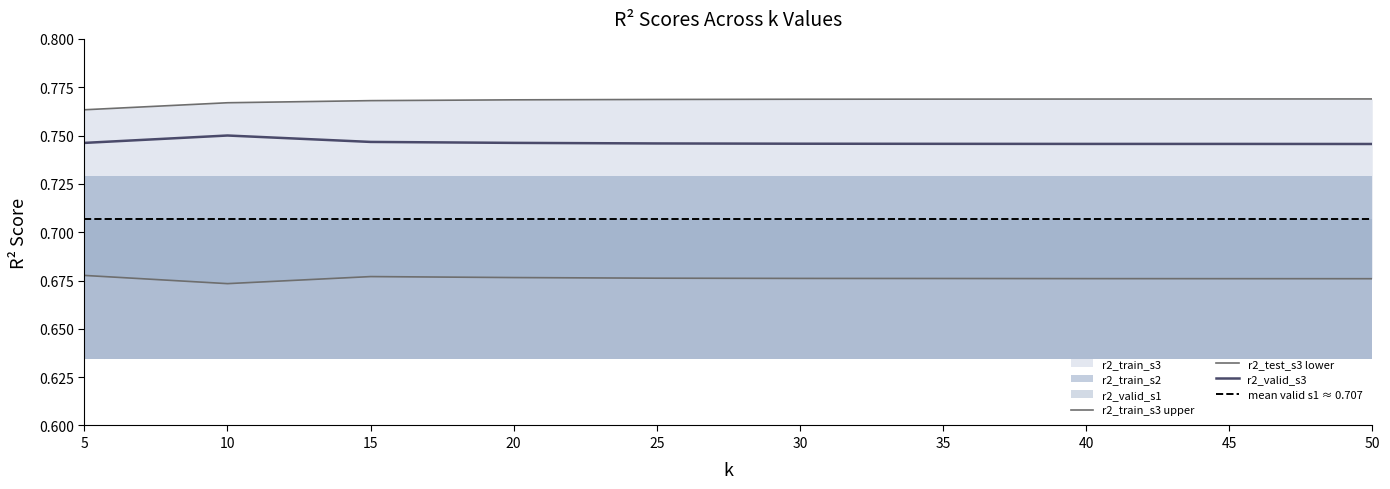

What is the value of the r2_valid_s3 point at the 3rd from the left?

0.7